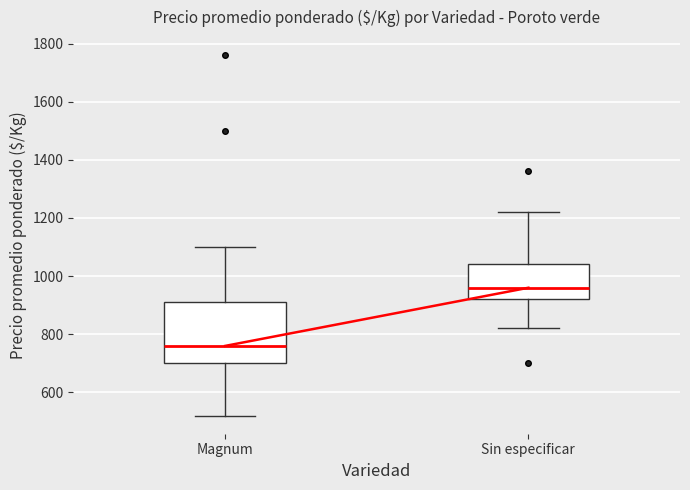

Which box is the tallest, from its lower edge to its upper edge?

Magnum